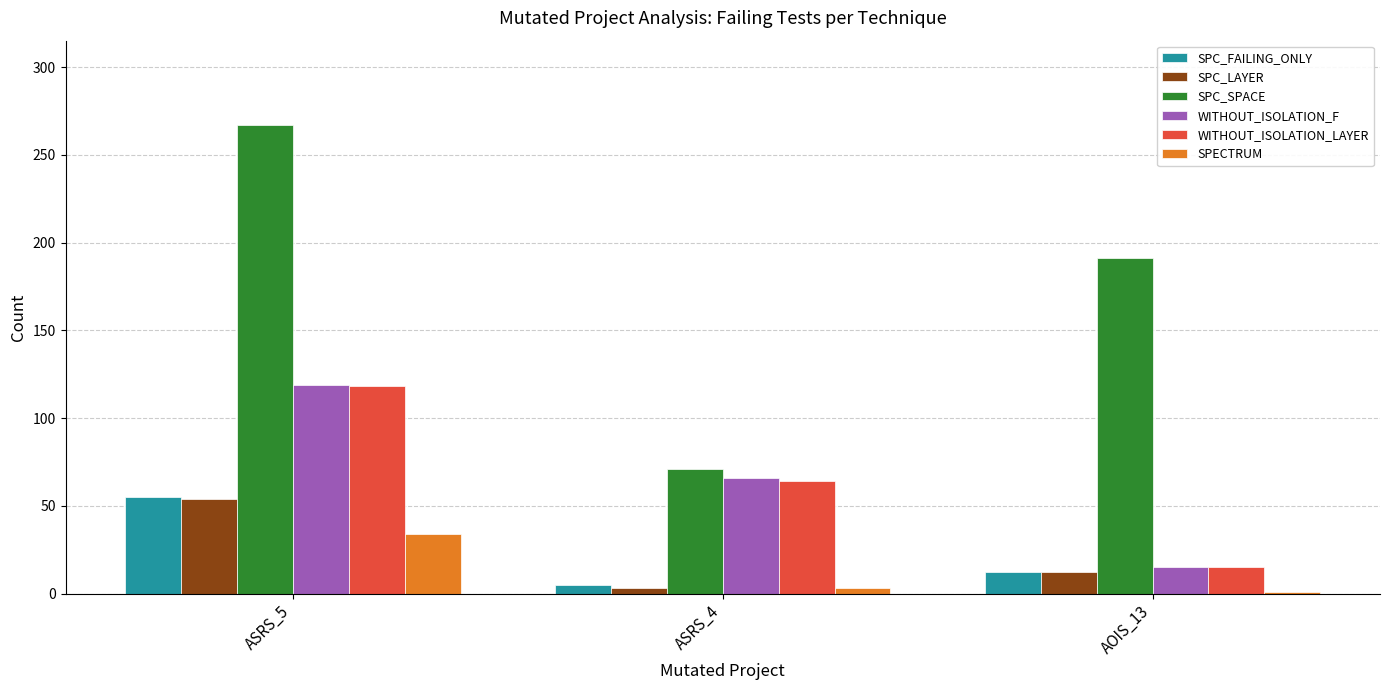

The SPECTRUM series shows 1 at AOIS_13. True or false?

True